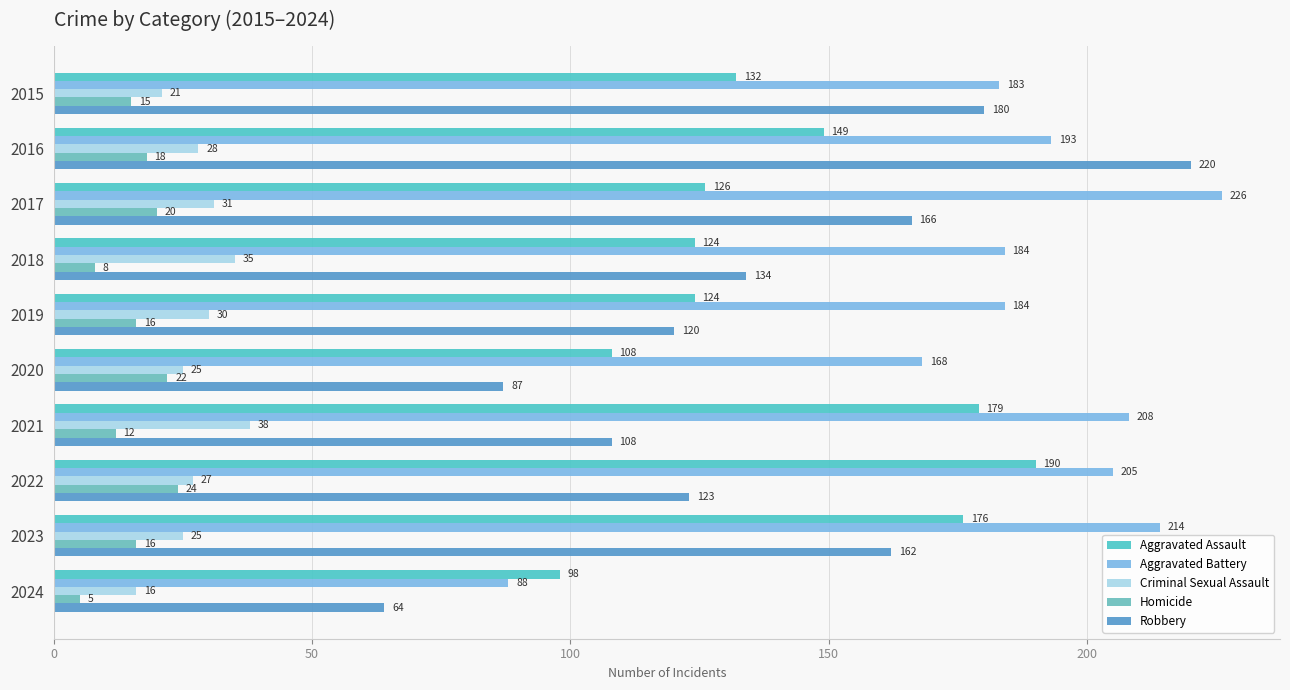

At which label does Aggravated Assault reach its minimum?

2024